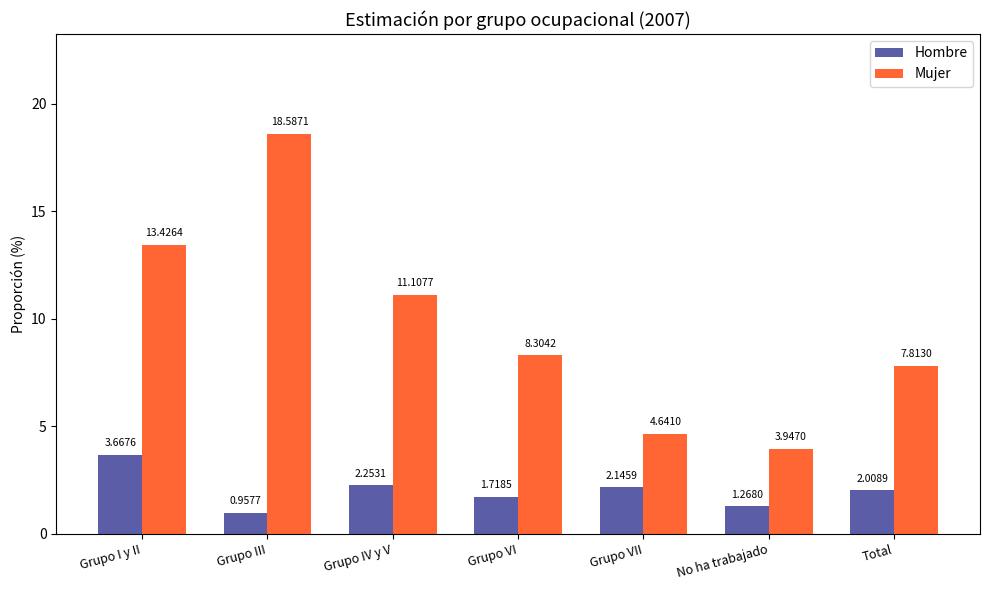

What are all the series names shown in the legend?

Hombre, Mujer